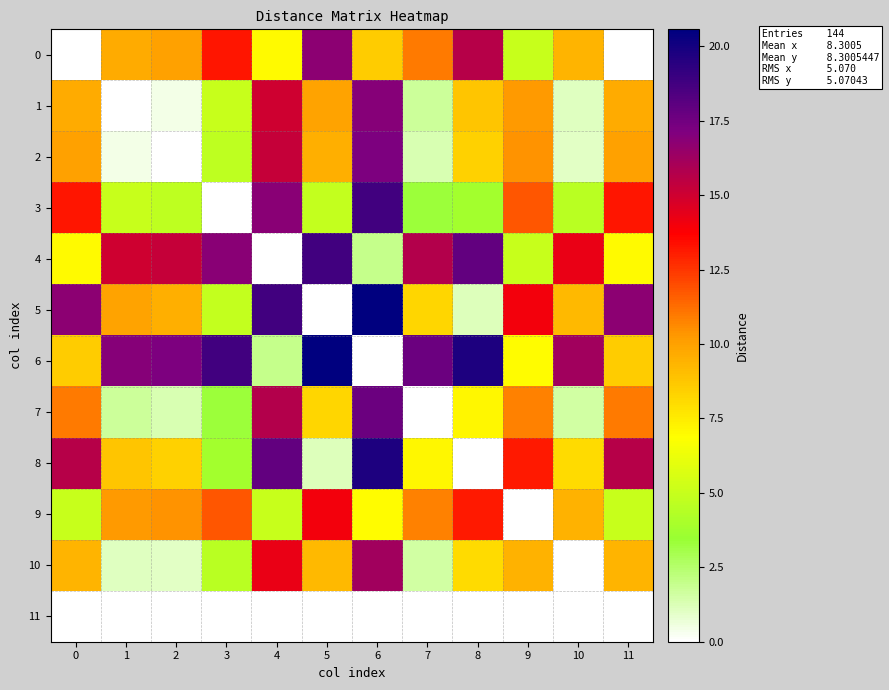

List the series in order of their peak value, highest first.

5, 6, 8, 4, 3, 7, 2, 1, 0, 10, 9, 11